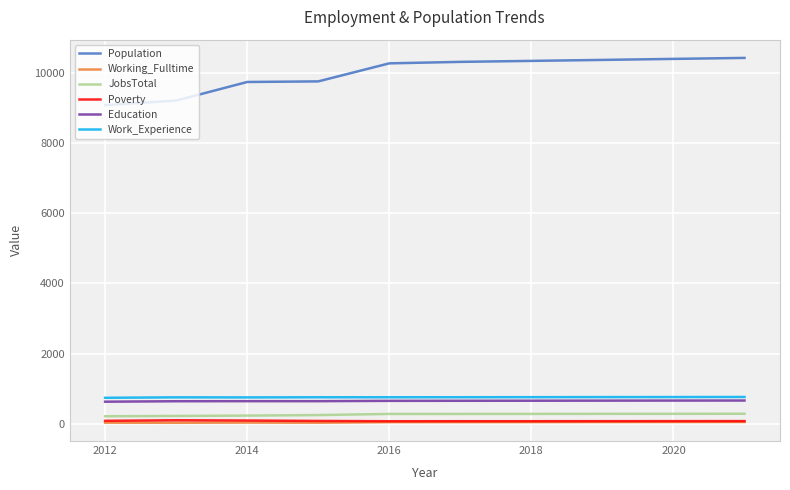

Which series has the largest total across all categories?

Population